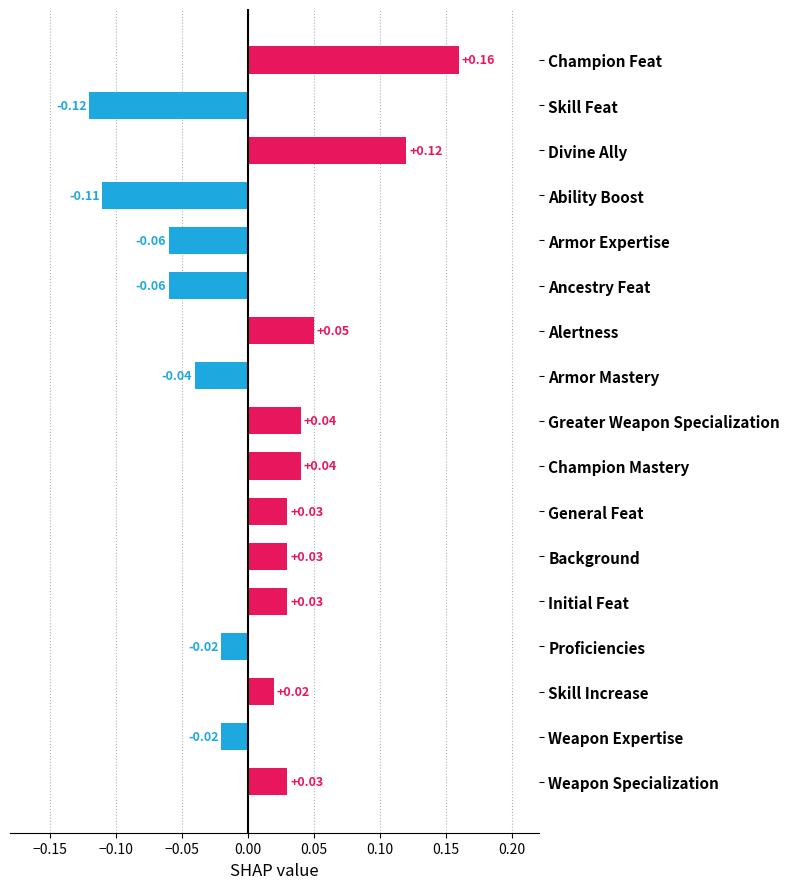

How many distinct data groups are displayed?

1